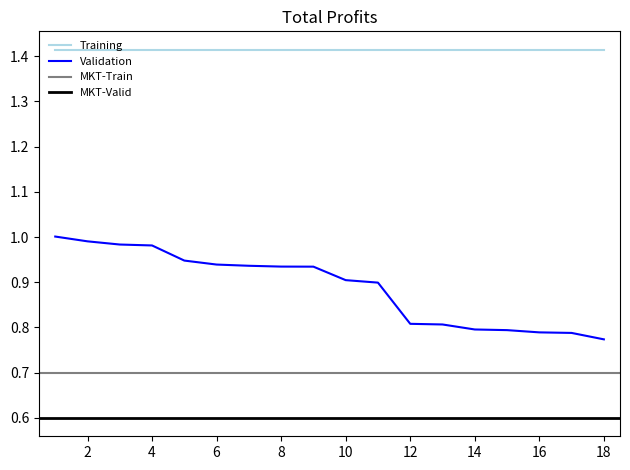

The value of mkt_line1 at 9 is 1.0. True or false?

False